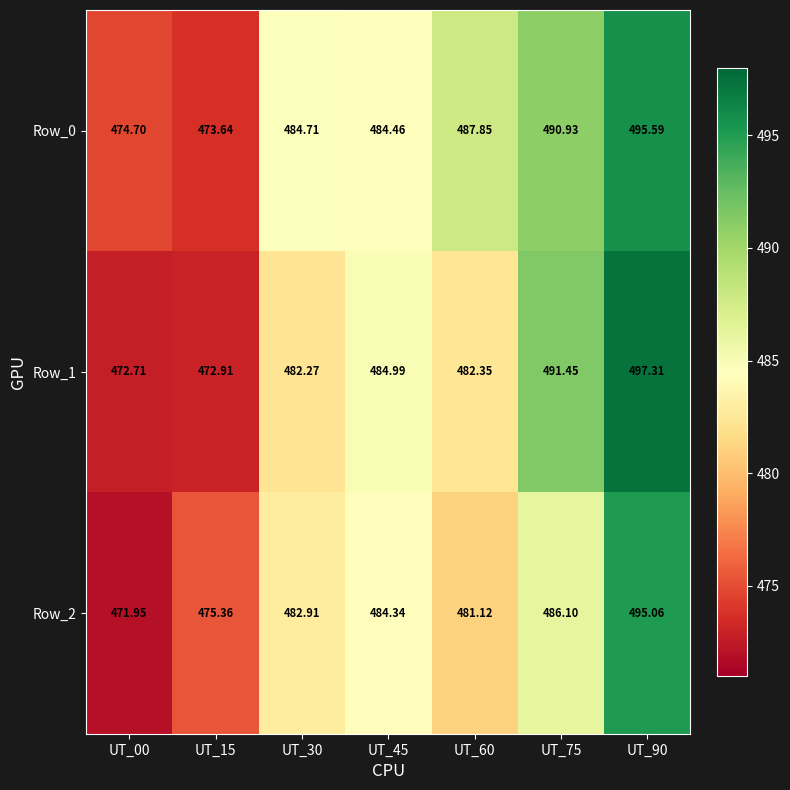

At which category is the sum across all series the highest?

UT_90